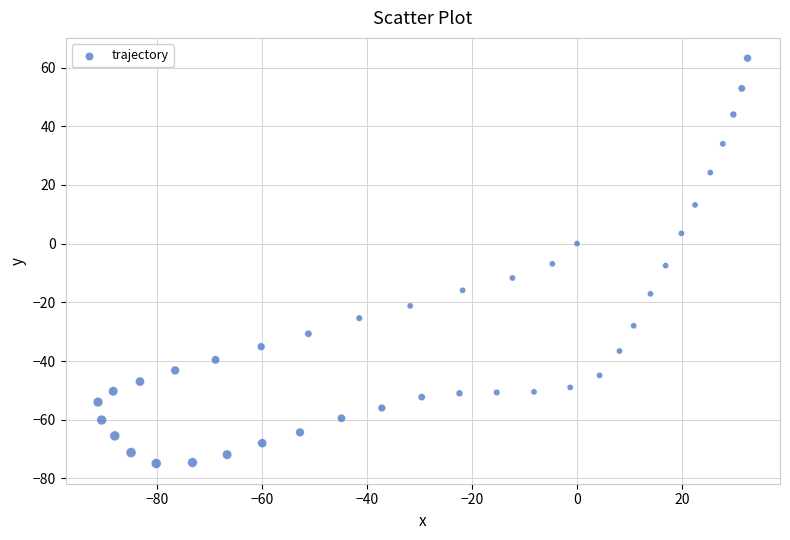

What is the range of Y values (max minus min)?

138.1